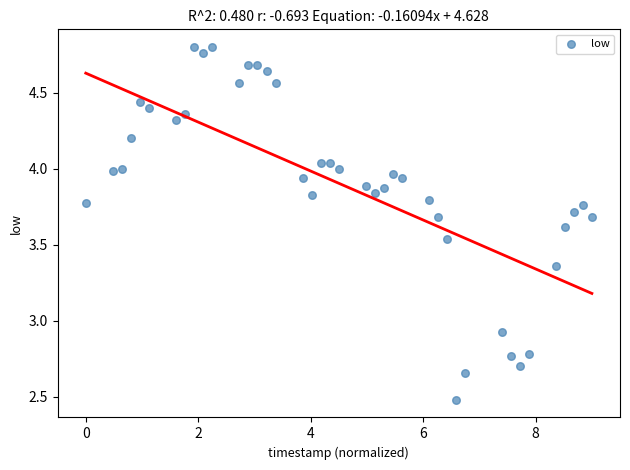

What is the range of X values (max minus min)?

9.0